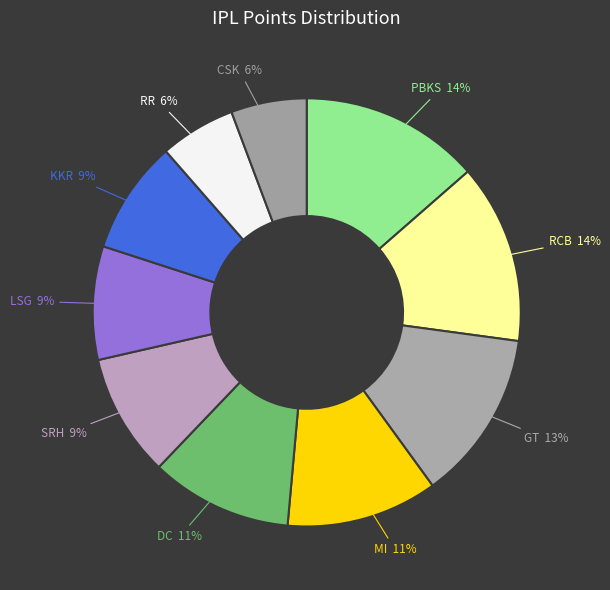

To the nearest percent, what is the average slice percentage?

10%